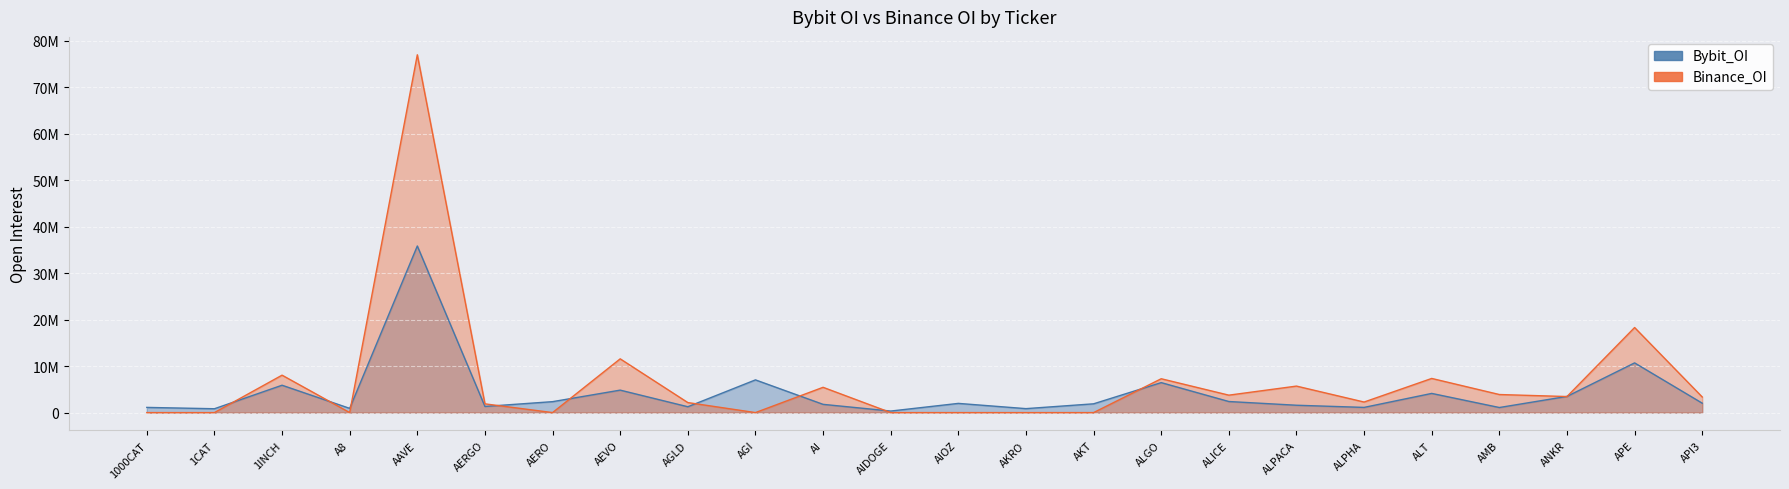

How many interior local peaks does the Bybit_OI series have?

8